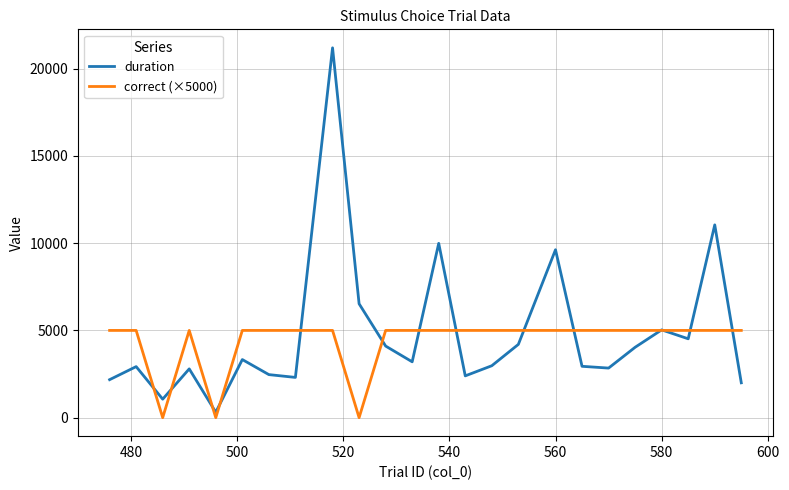

Which series has the largest range (max minus min)?

duration